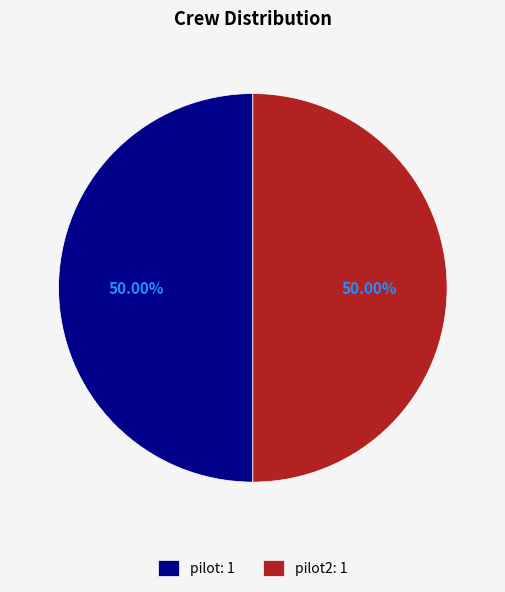

Approximately how many times larger is the value at pilot2: 1 compared to pilot: 1?

1.0